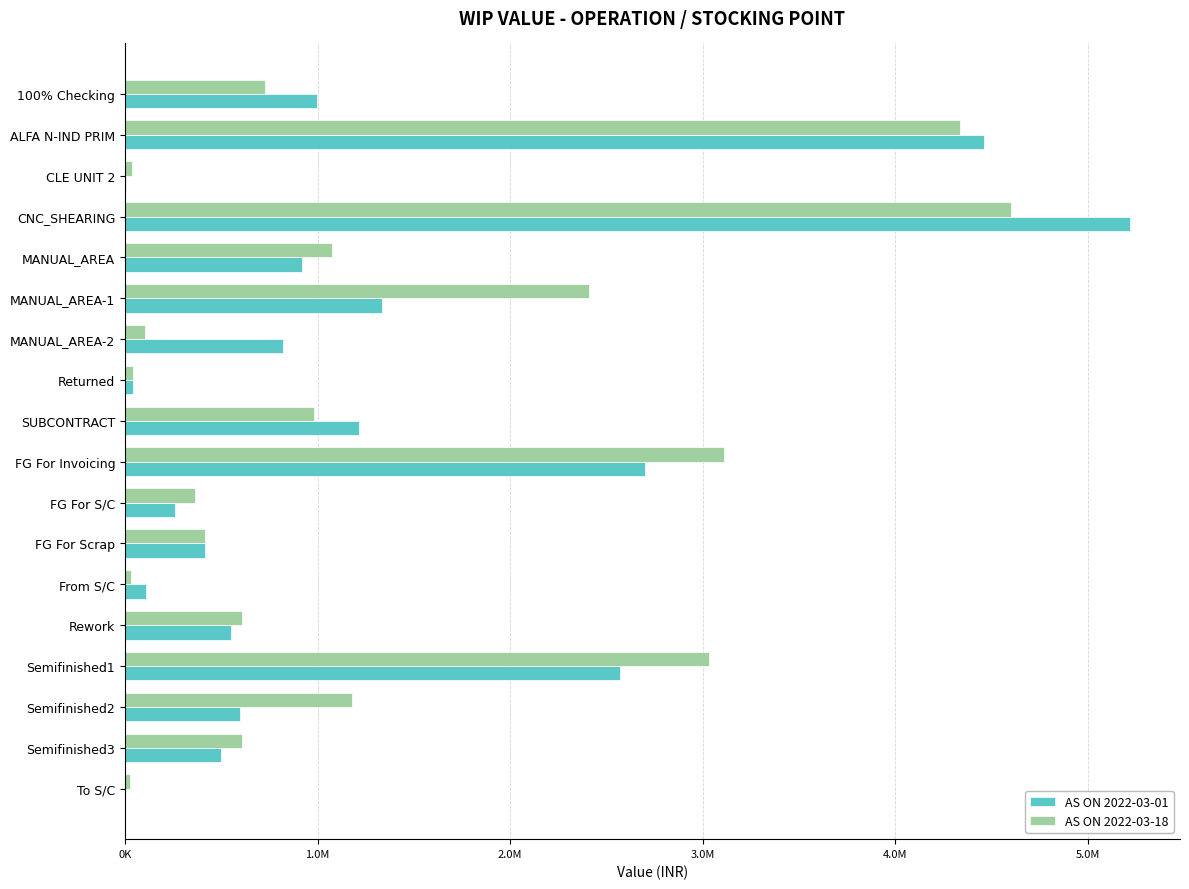

Which series has the largest total across all categories?

AS ON 2022-03-18